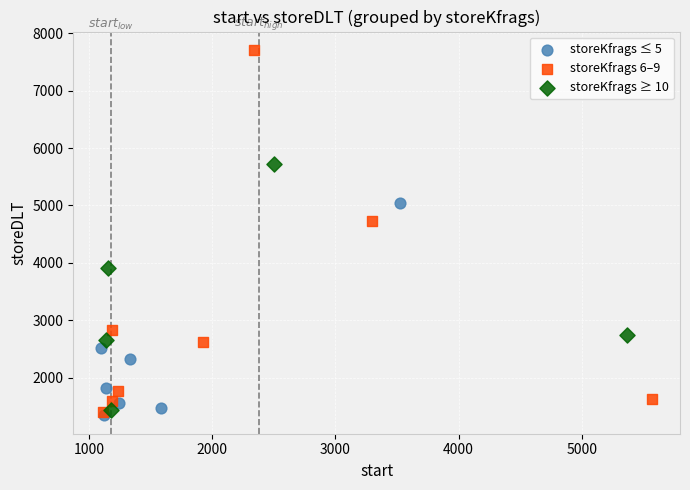

Which series contains the lowest Y value?

storeKfrags ≤ 5